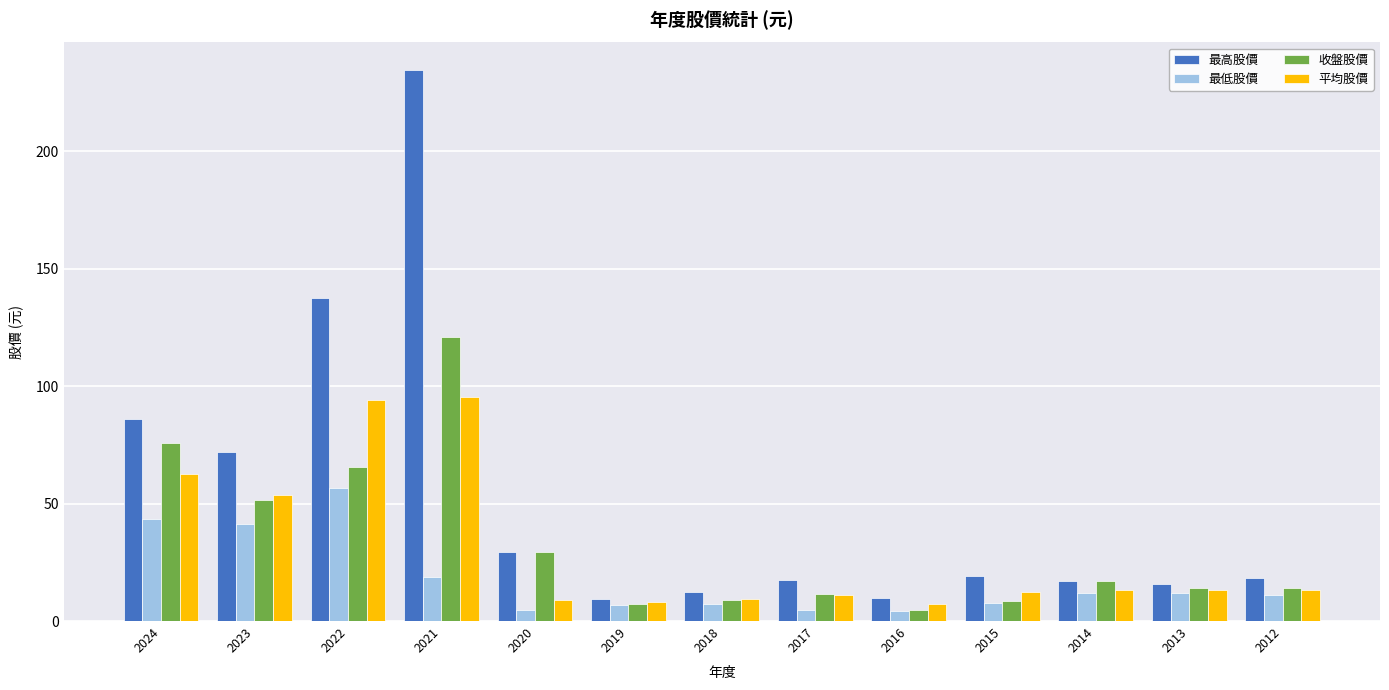

What is the difference between the maximum and minimum values in the 最高股價 series?

225.2